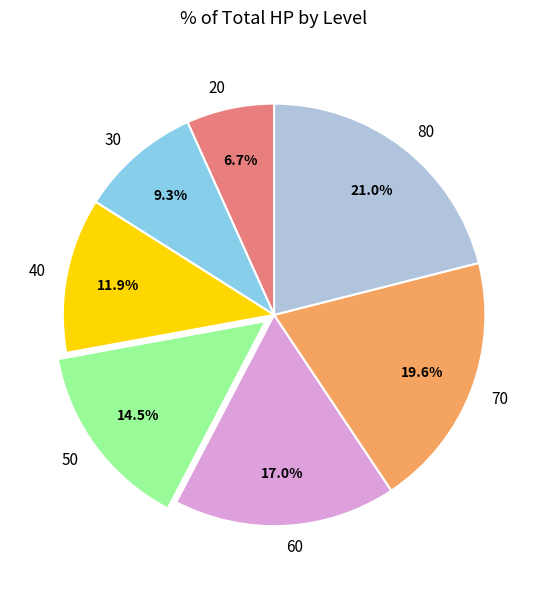

Count the number of slices in the pie.

7